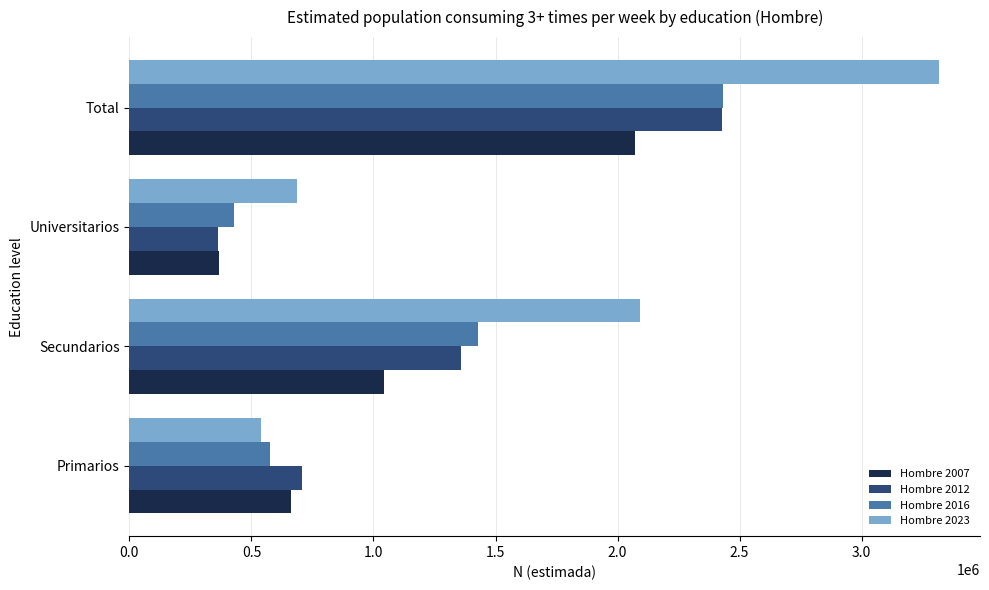

List the labels in order of Hombre 2007 value, smallest first.

Universitarios, Primarios, Secundarios, Total